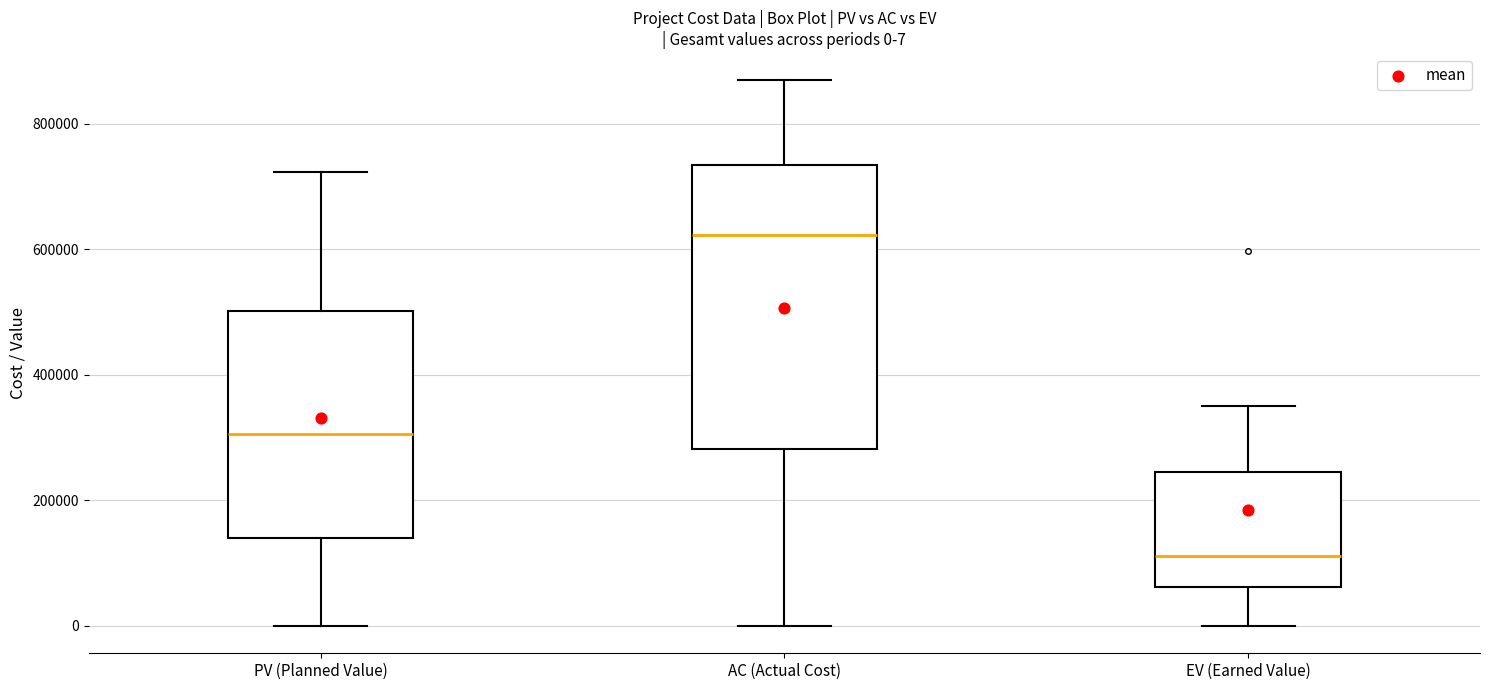

Comparing the boxes themselves (not the whiskers), which one is the tallest?

AC (Actual Cost)